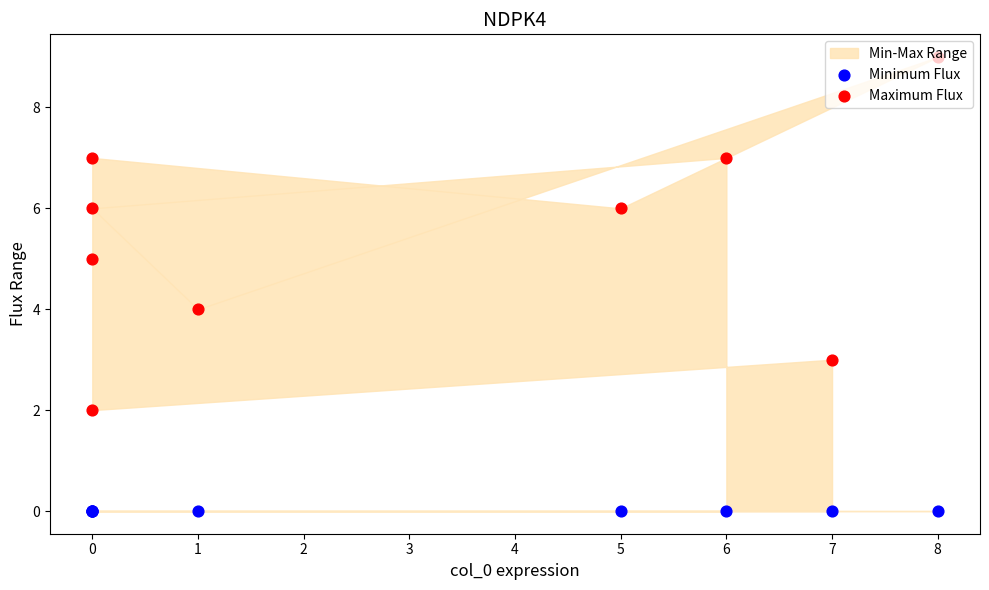

Which series contains the highest Y value?

Maximum Flux